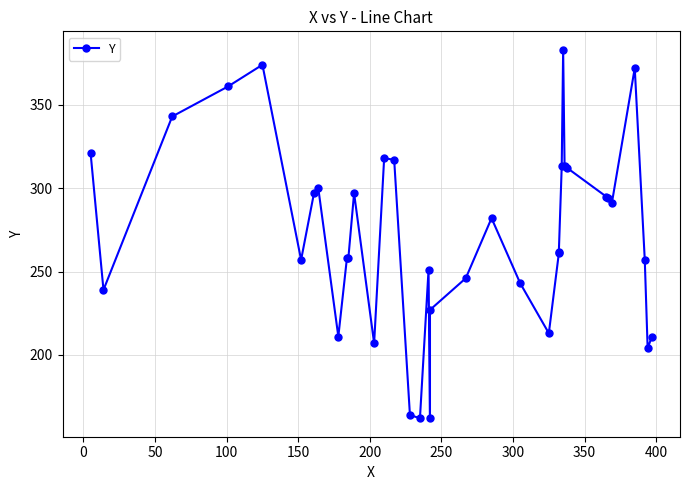

What is the average value?

272